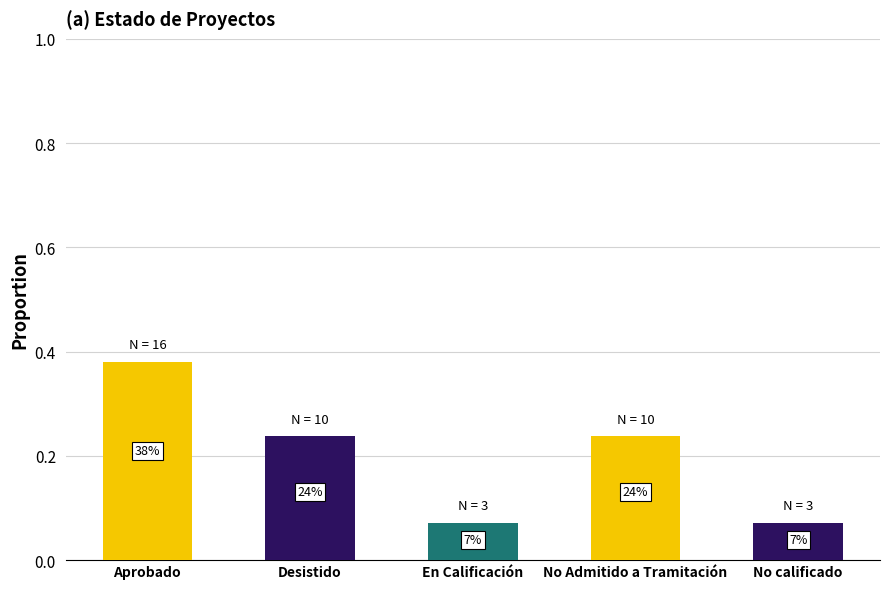

How many bars are there in total?

5